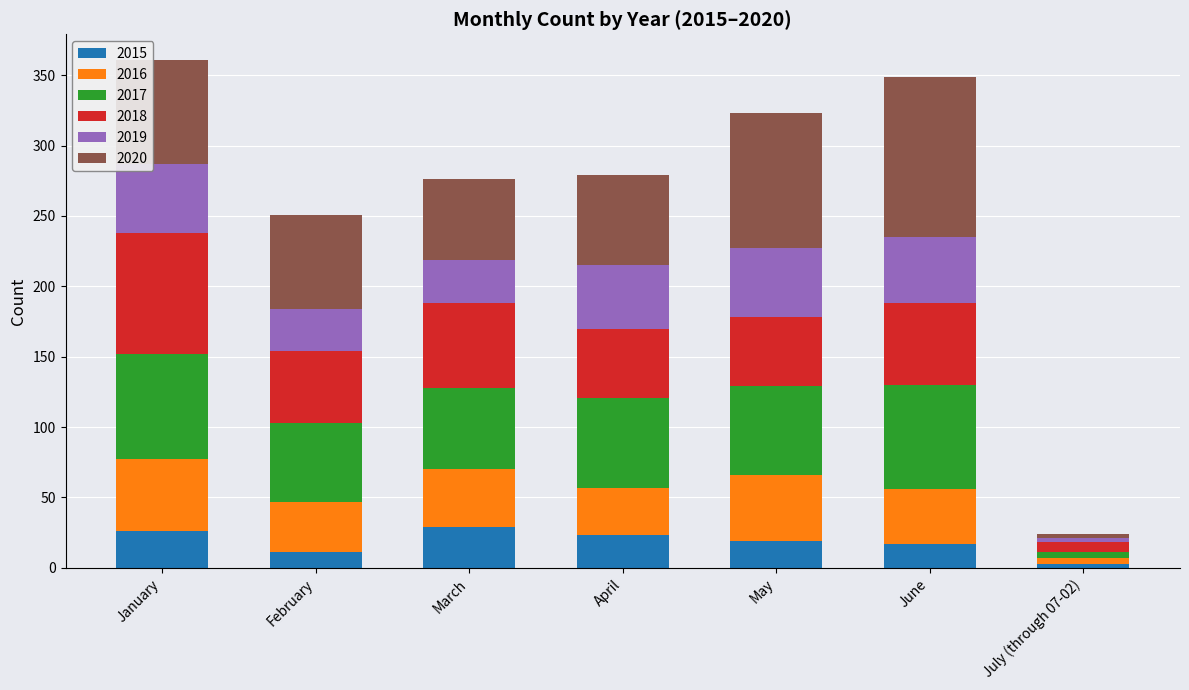

What is the highest value of the 2015 series?

29